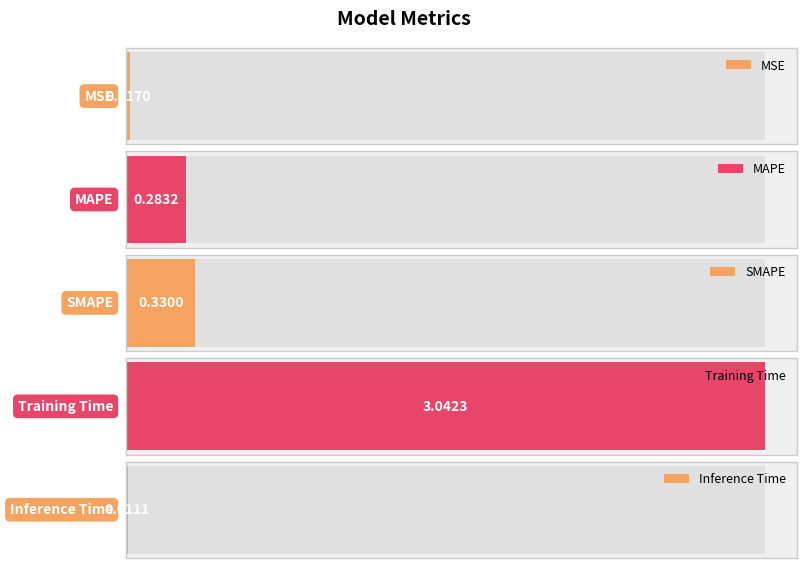

Reading left to right, transcribe all the data shown in this chart.

MSE=0.0	MAPE=0.3	SMAPE=0.3	Training Time=3.0	Inference Time=0.0